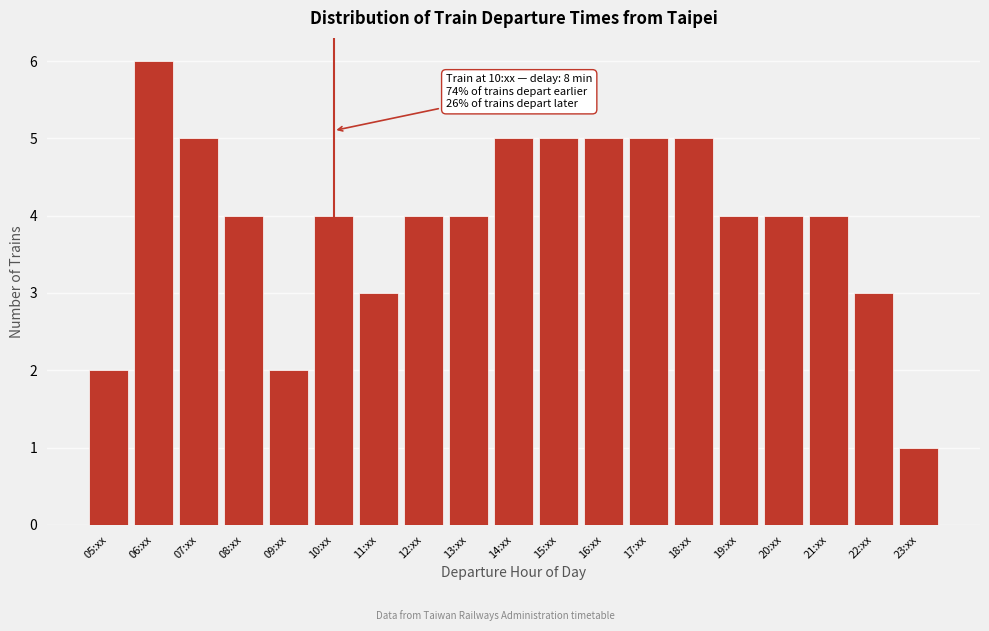

Reading left to right, list all the values displayed in this chart.

2	6	5	4	2	4	3	4	4	5	5	5	5	5	4	4	4	3	1